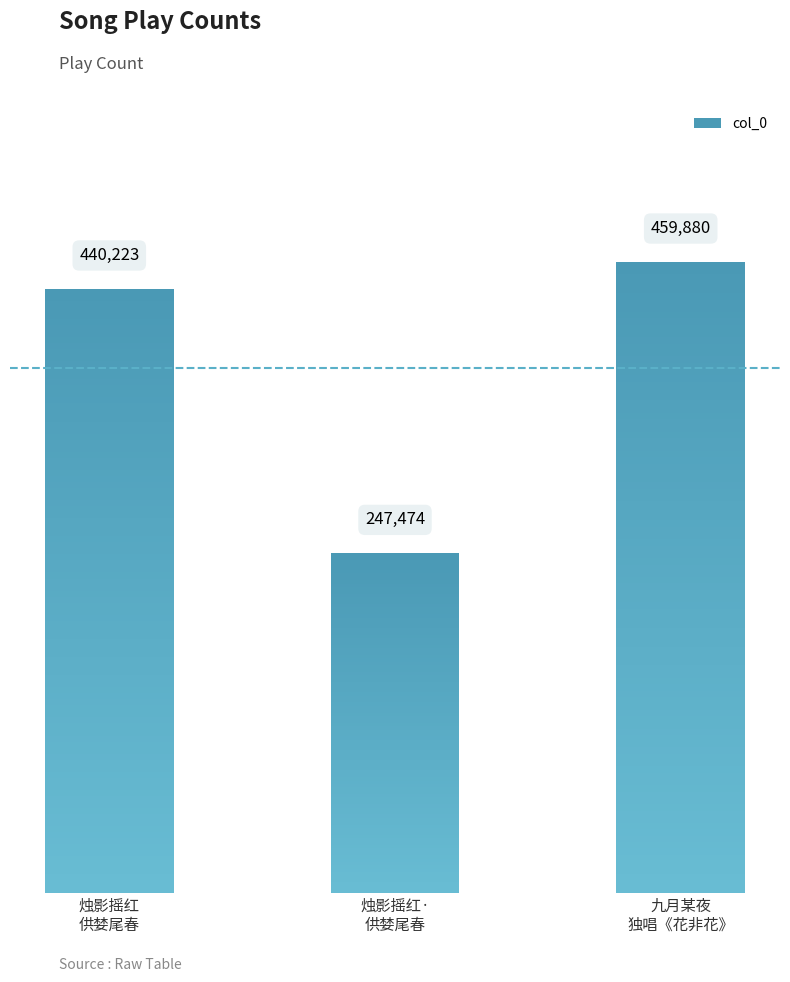

Does the chart contain stacked bars?

No